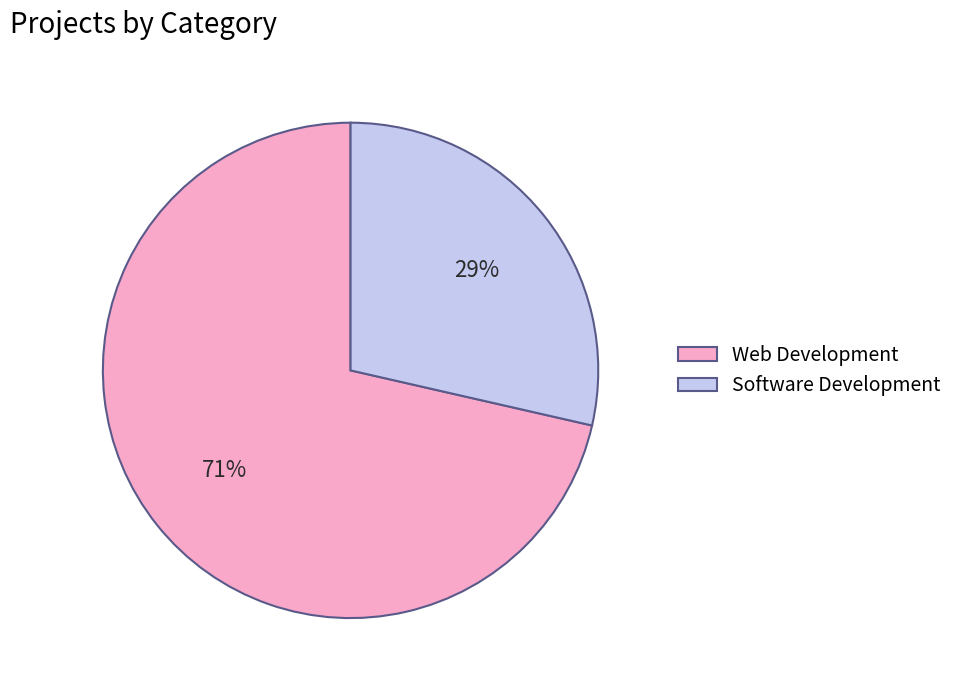

To the nearest percent, what is the combined percentage of Software Development and Web Development?

100%